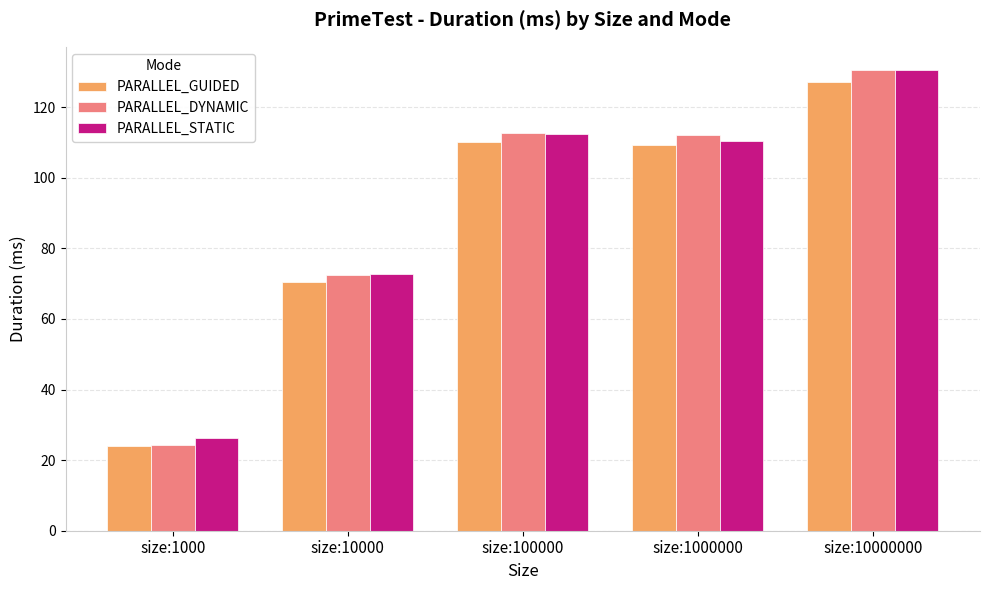

What is the lowest value of the PARALLEL_STATIC series?

26.2